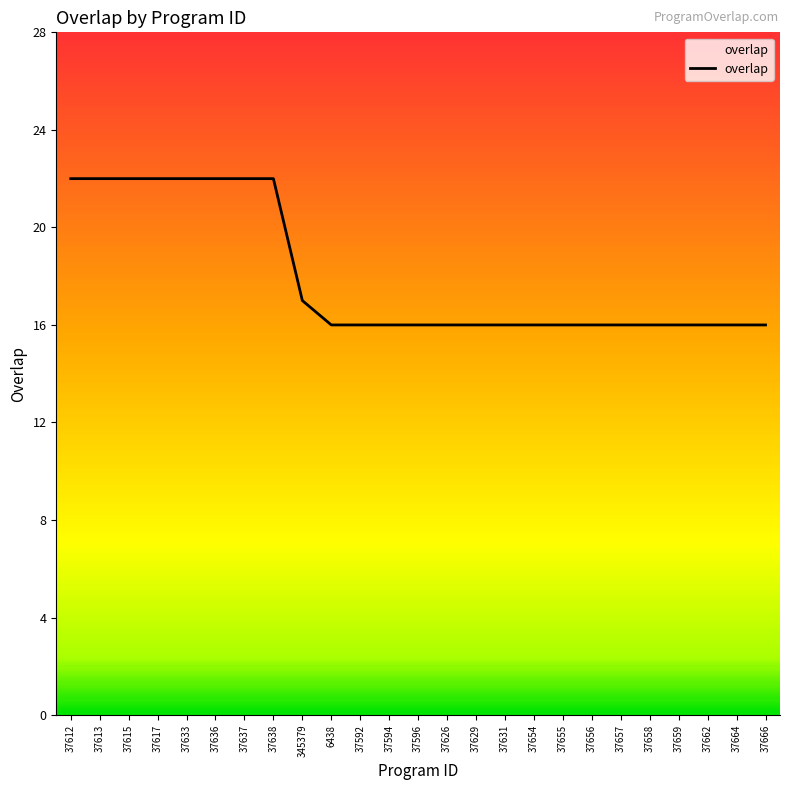

What is the ratio of the value at 37659 to the value at 37631?

1.0